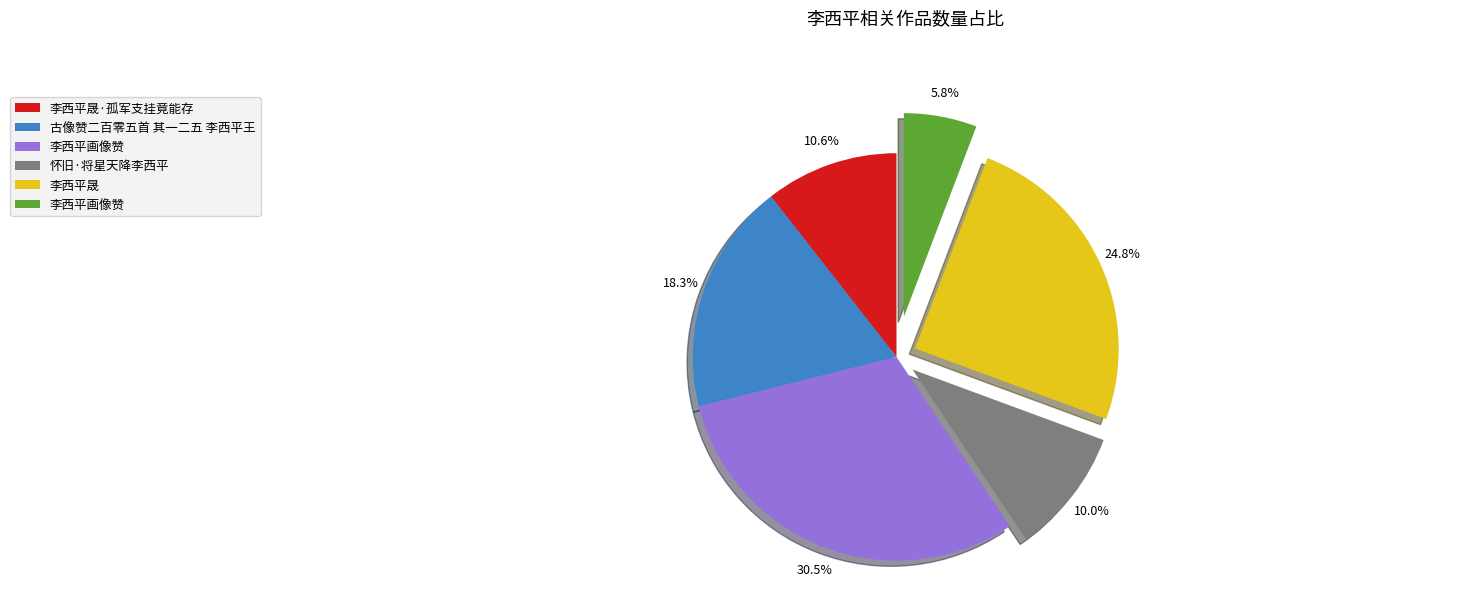

Does any single category account for the majority?

No